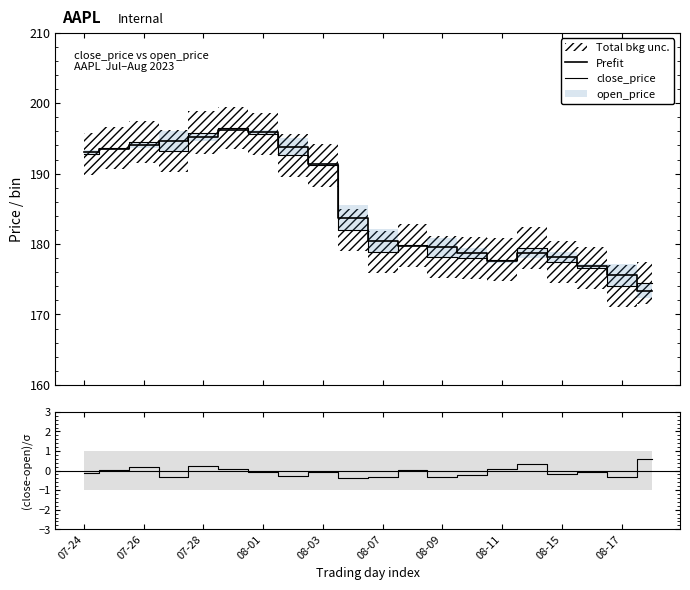

Reading left to right, what are all the values shown in this chart?

Prefit: 193.1	193.5	194.1	194.6	195.2	196.3	195.9	193.8	191.4	183.8	180.5	179.7	179.5	178.7	177.6	178.7	178.2	176.8	175.6	173.4
close_price: 192.8	193.6	194.5	193.2	195.8	196.5	195.6	192.6	191.2	182.0	178.8	179.8	178.2	178.0	177.8	179.5	177.4	176.6	174.0	174.5
(close-open)/σ: -0.1	0.1	0.2	-0.3	0.2	0.1	-0.1	-0.3	-0.1	-0.4	-0.4	0.0	-0.3	-0.2	0.1	0.3	-0.2	-0.1	-0.3	0.6